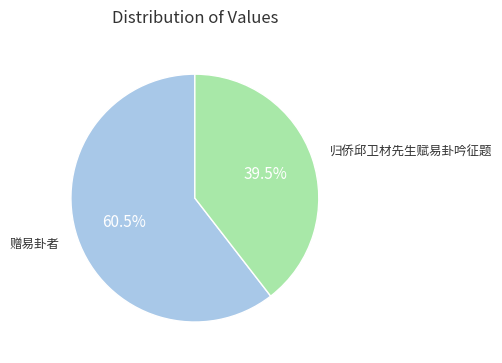

Is there any slice that represents more than half of the pie?

Yes